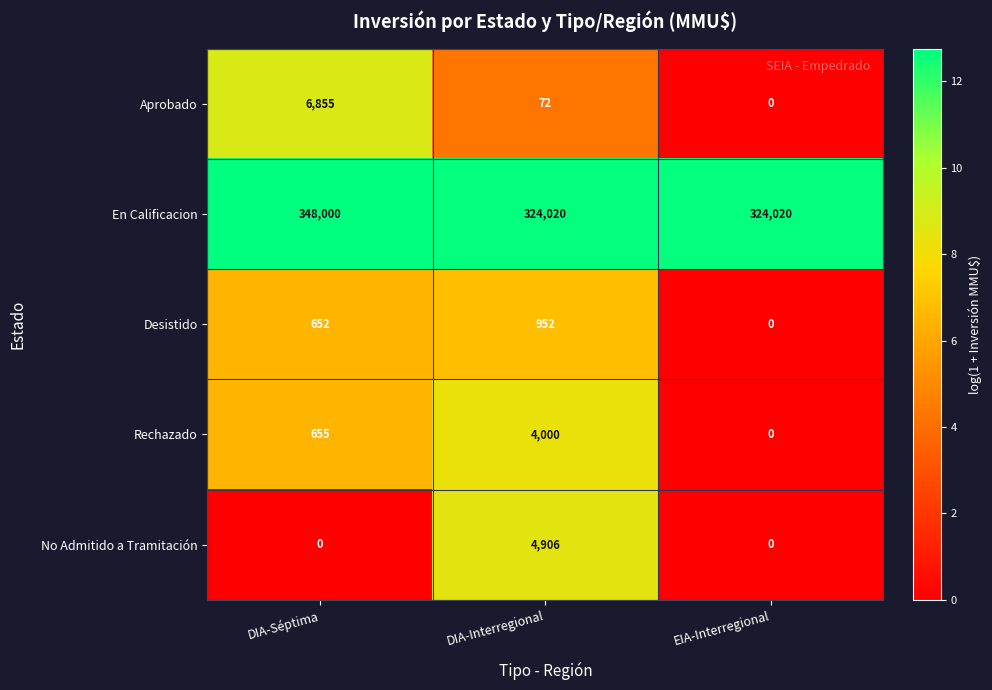

Which series has the widest spread of values?

En Calificacion